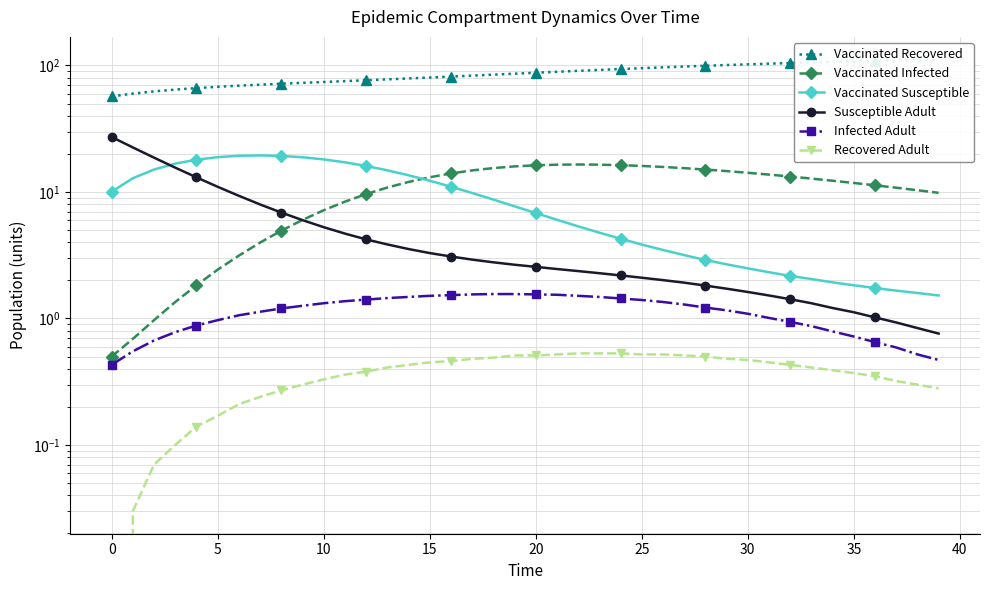

At which category is the sum across all series the highest?

39